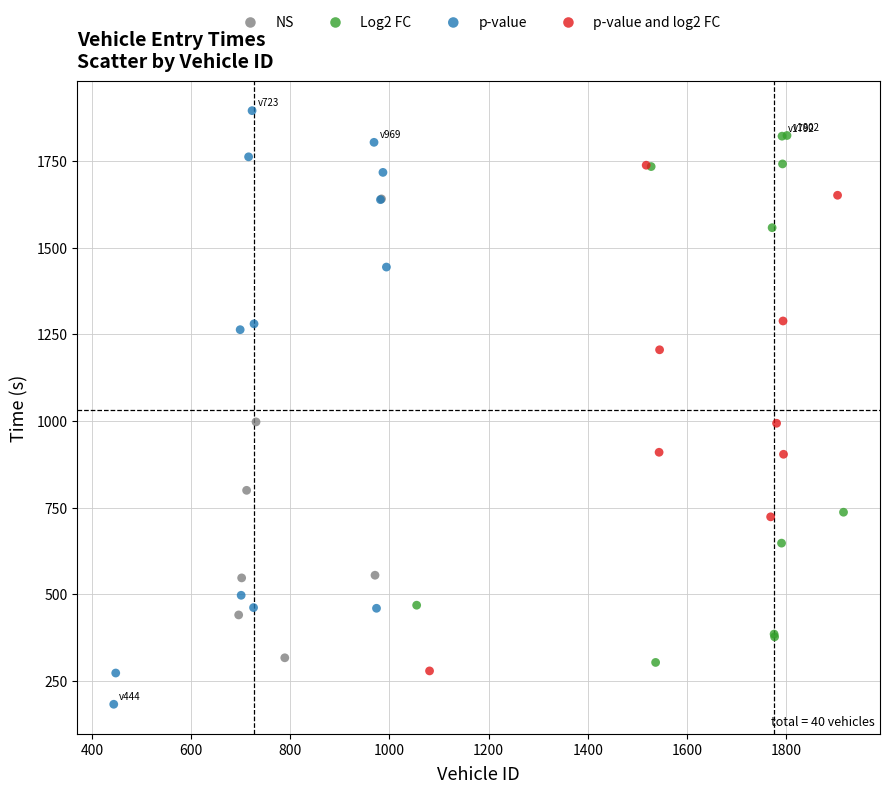

Which series has the widest spread of Y values?

p-value